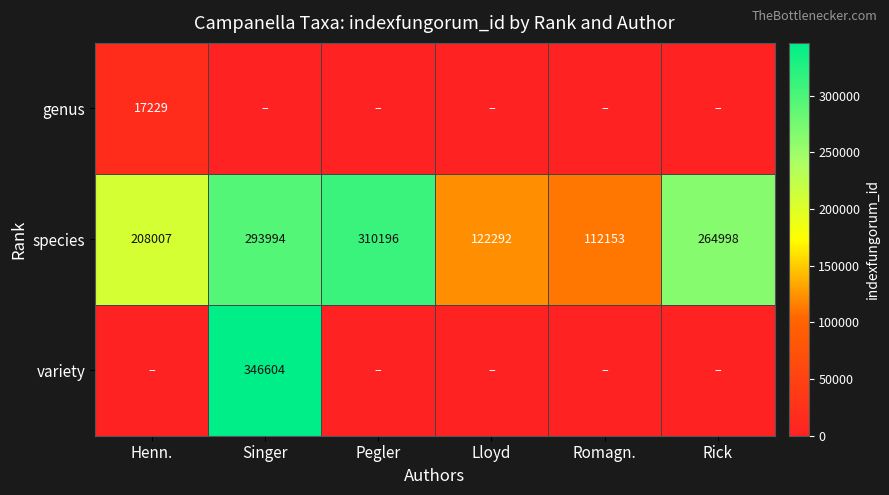

List the labels in order of species value, smallest first.

Romagn., Lloyd, Henn., Rick, Singer, Pegler